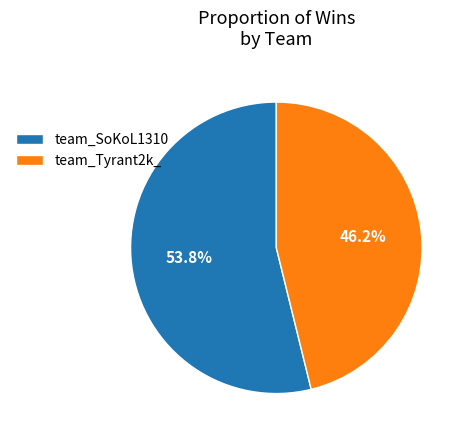

To the nearest percent, what is the average slice percentage?

50%